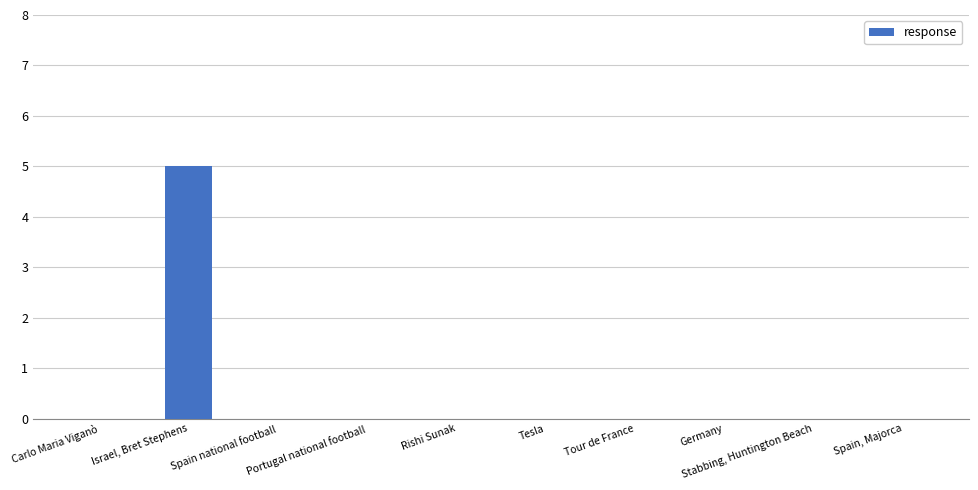

What is the greatest value displayed?

5